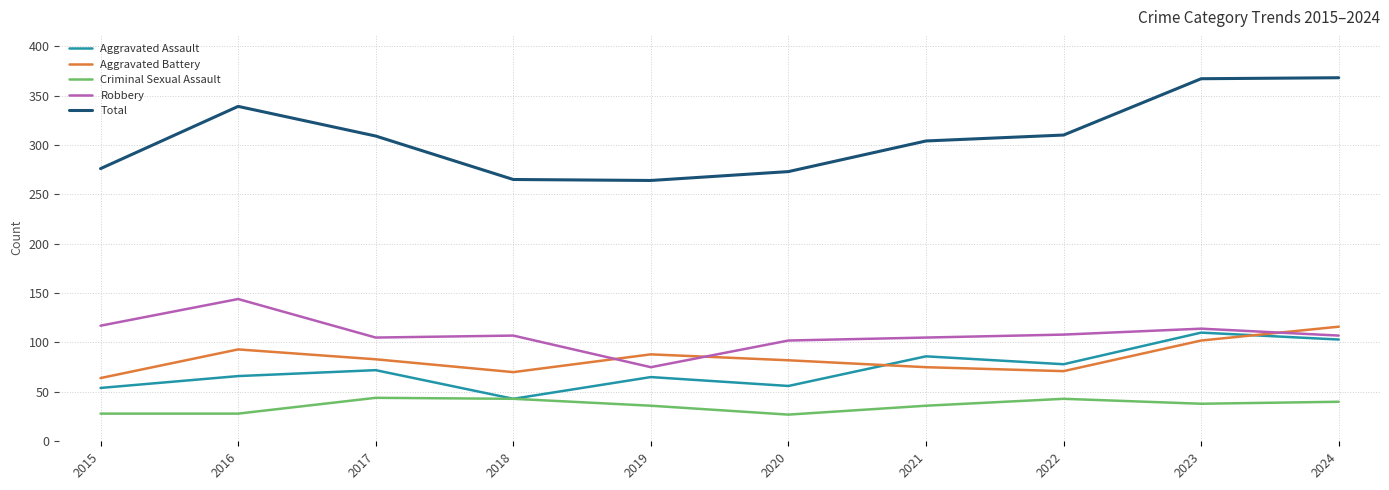

What is the maximum value for Aggravated Battery?

116